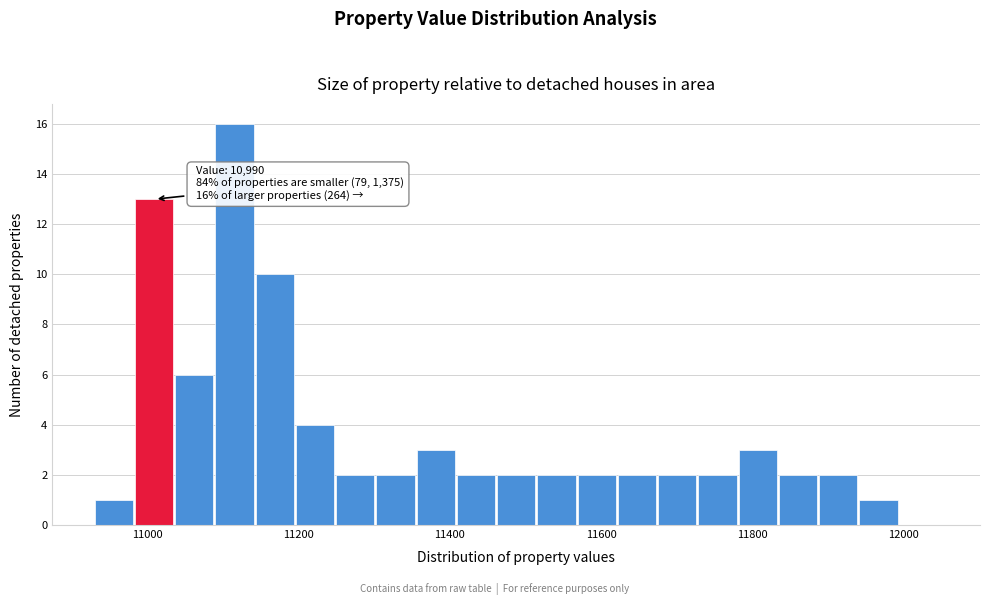

Around what value on the x-axis is the tallest bar? Give the approximate position of its centre, as read against the axis.

11120